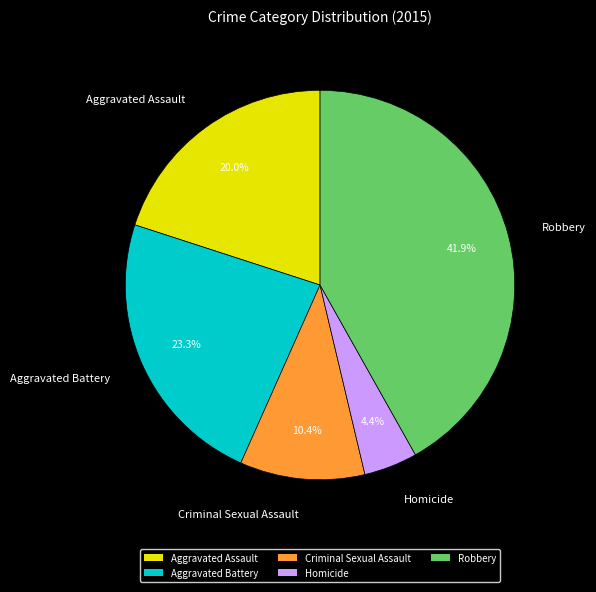

Rank the categories by value from lowest to highest.

Homicide, Criminal Sexual Assault, Aggravated Assault, Aggravated Battery, Robbery